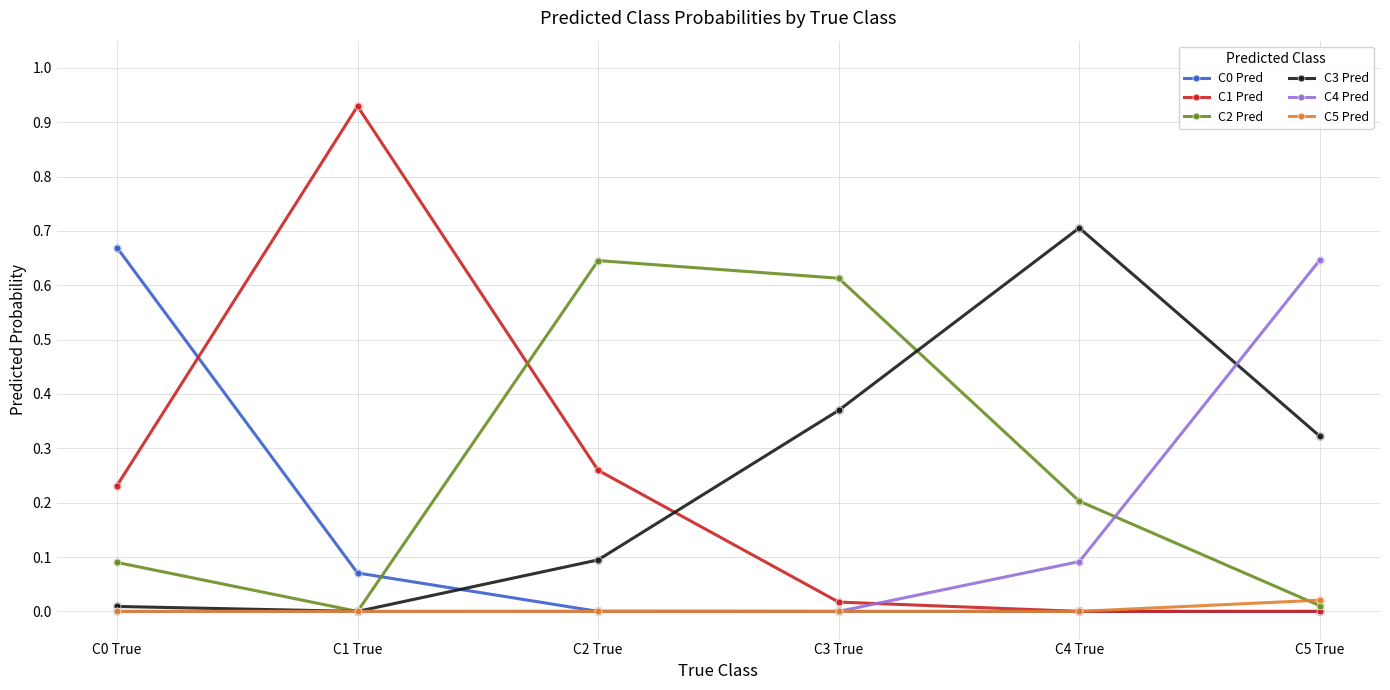

At how many categories does at least one series exceed 0?

6